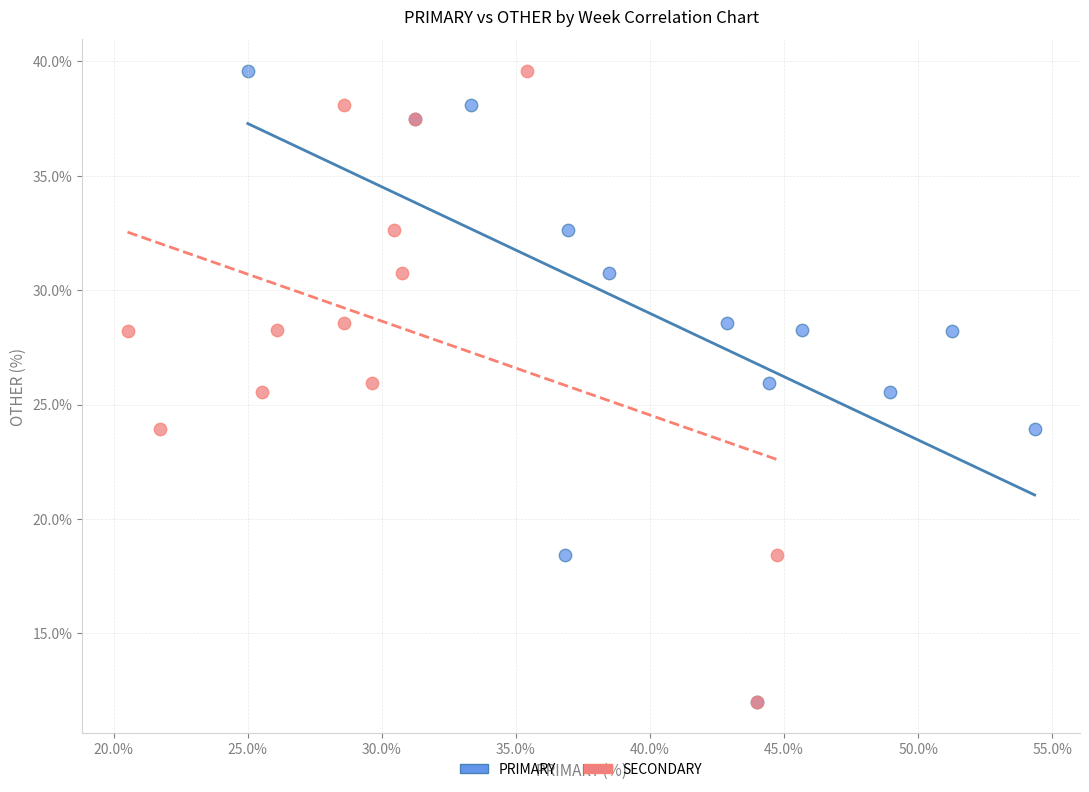

What are all the series names shown in the legend?

PRIMARY, SECONDARY